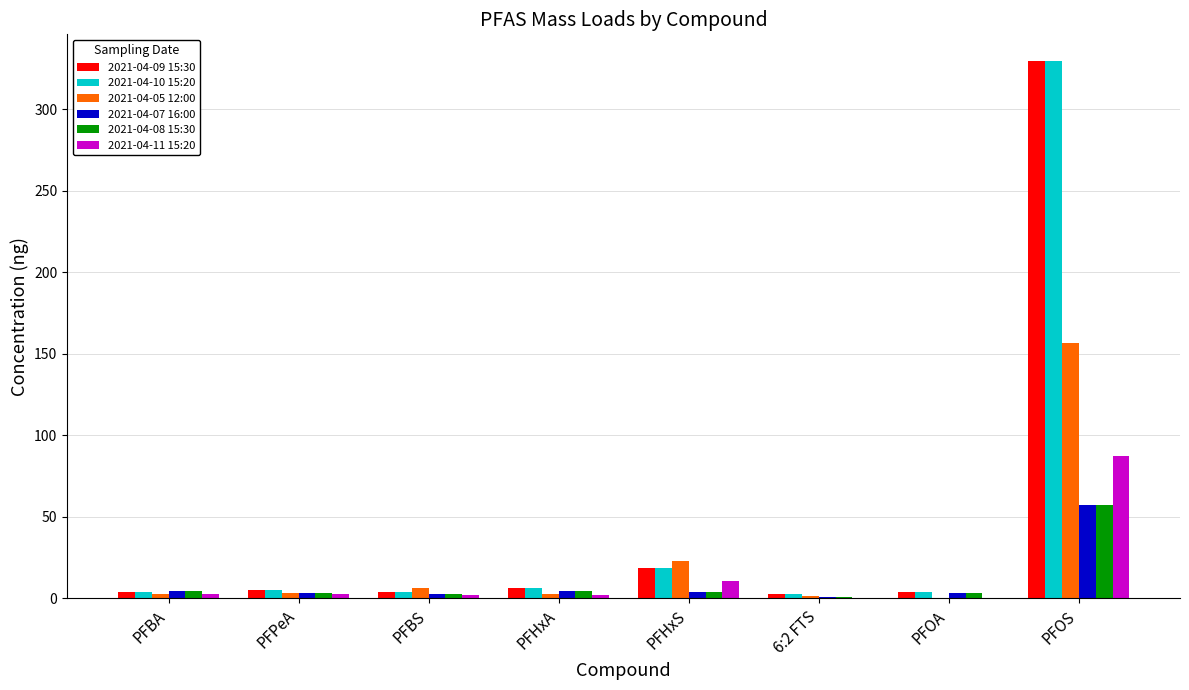

What is the sum of all 2021-04-08 15:30 values?

81.6